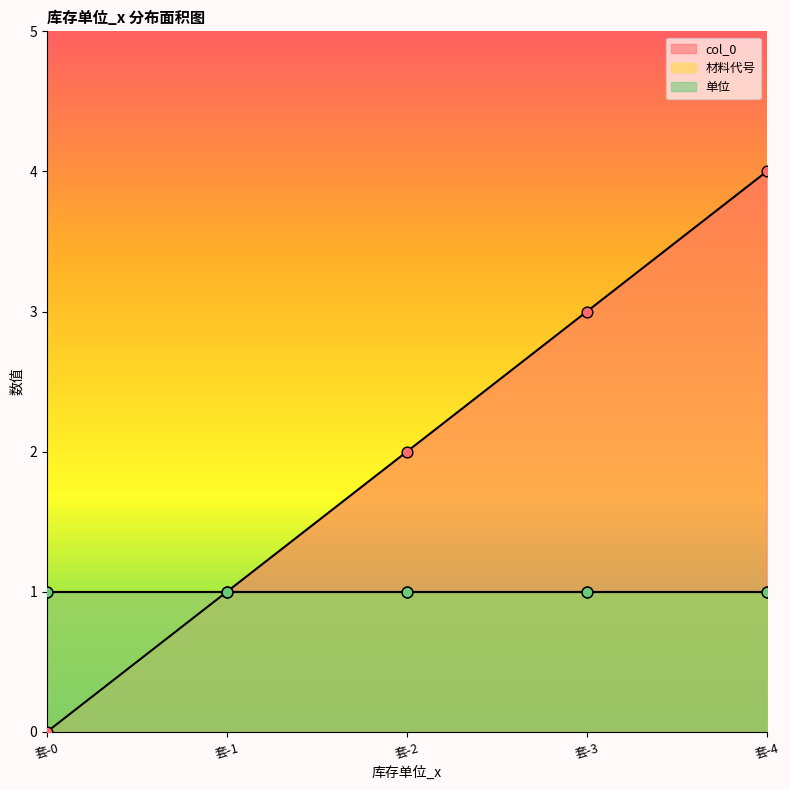

Which series reaches the maximum Y coordinate?

col_0